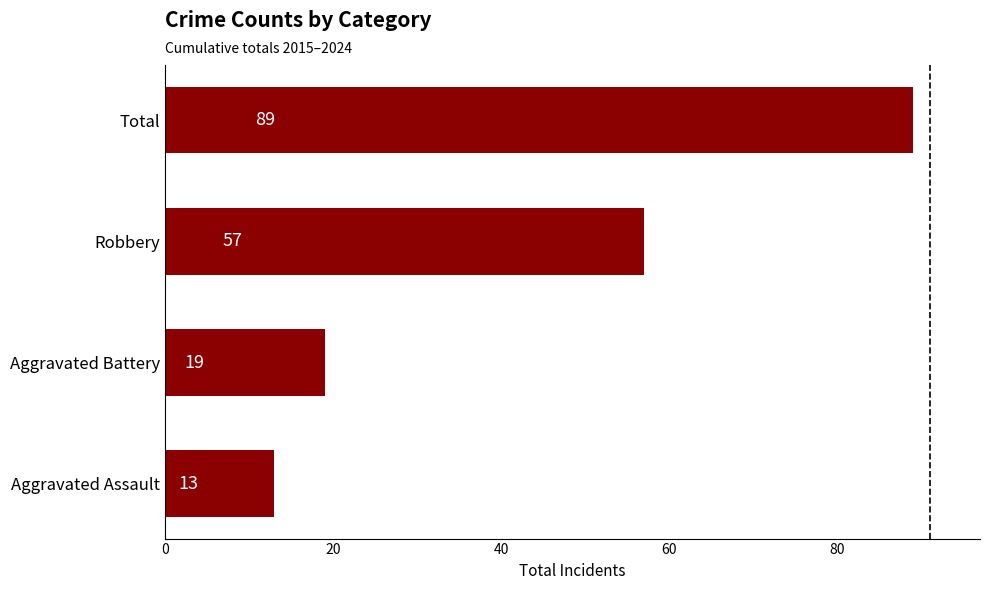

True or false: the data shows 11 at Aggravated Battery.

False